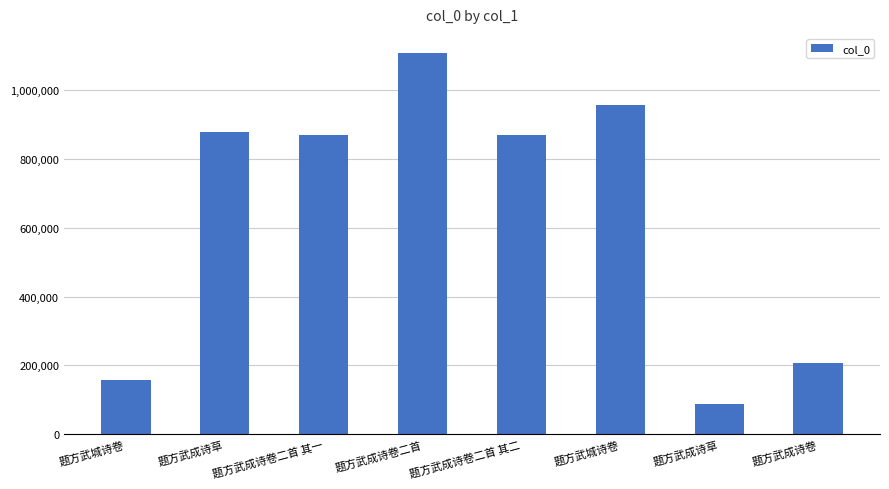

Reading left to right, transcribe all the data shown in this chart.

157055	878009	868538	1107575	868539	955172	88671	207103